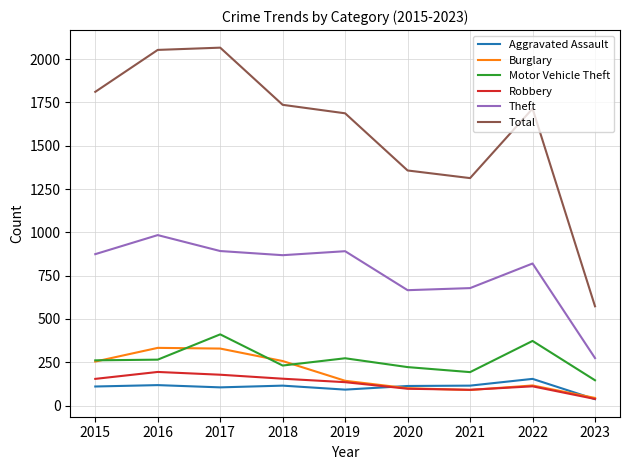

What is the spread (max minus min) of values at 2021?

1223